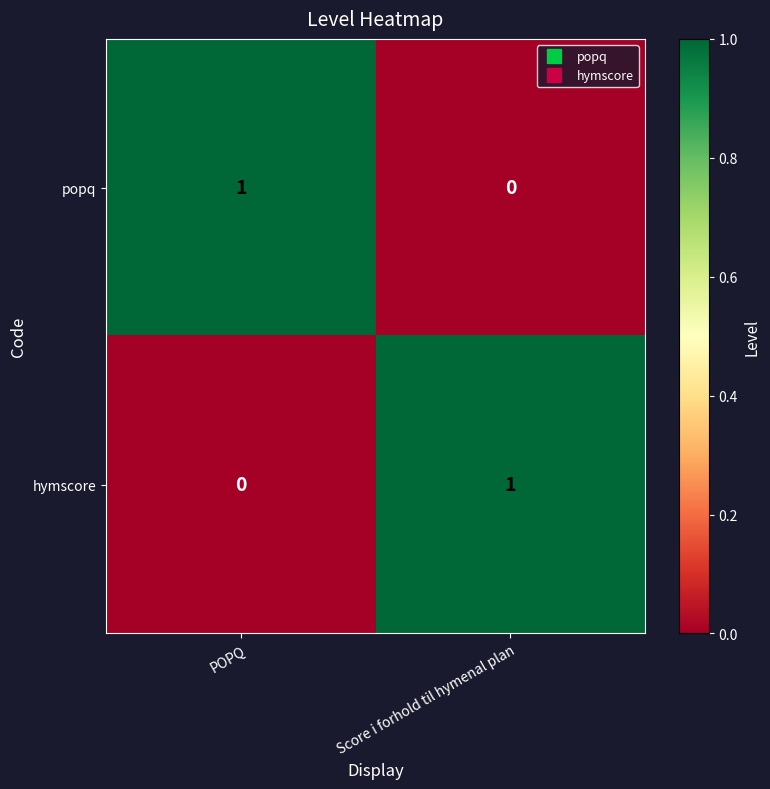

List the labels in order of hymscore value, smallest first.

POPQ, Score i forhold til hymenal plan